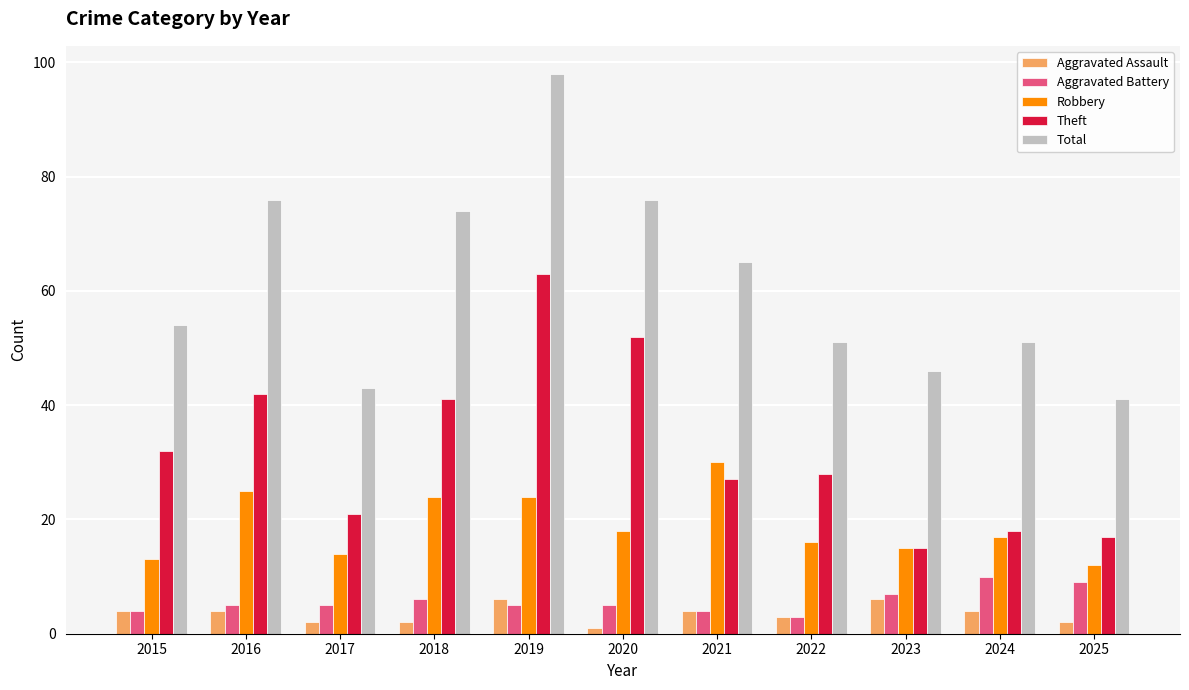

True or false: Aggravated Battery has a value of 7 at 2023.

True